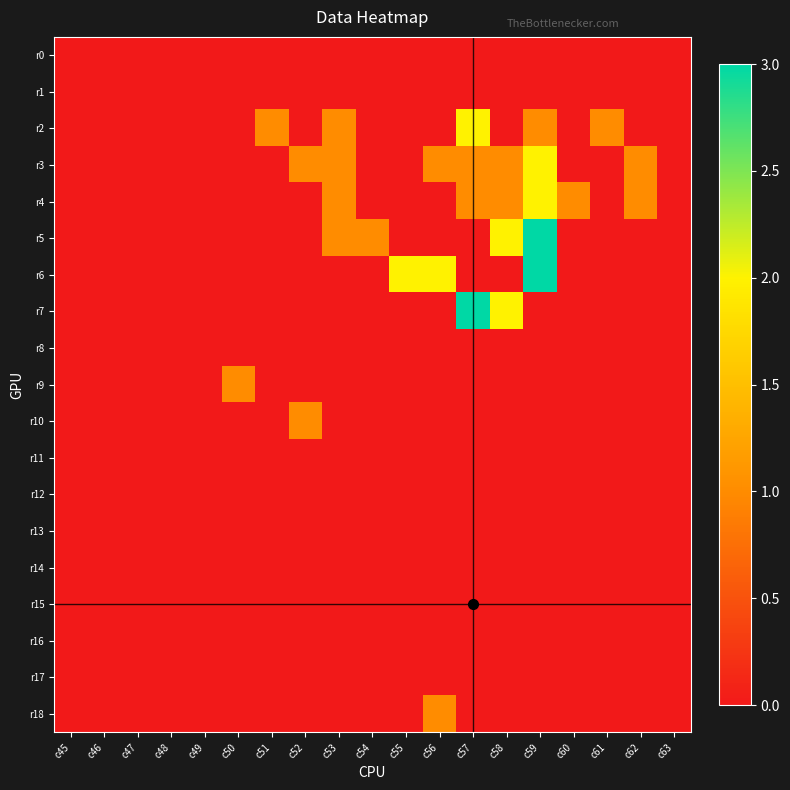

Which series has the widest spread of values?

r5